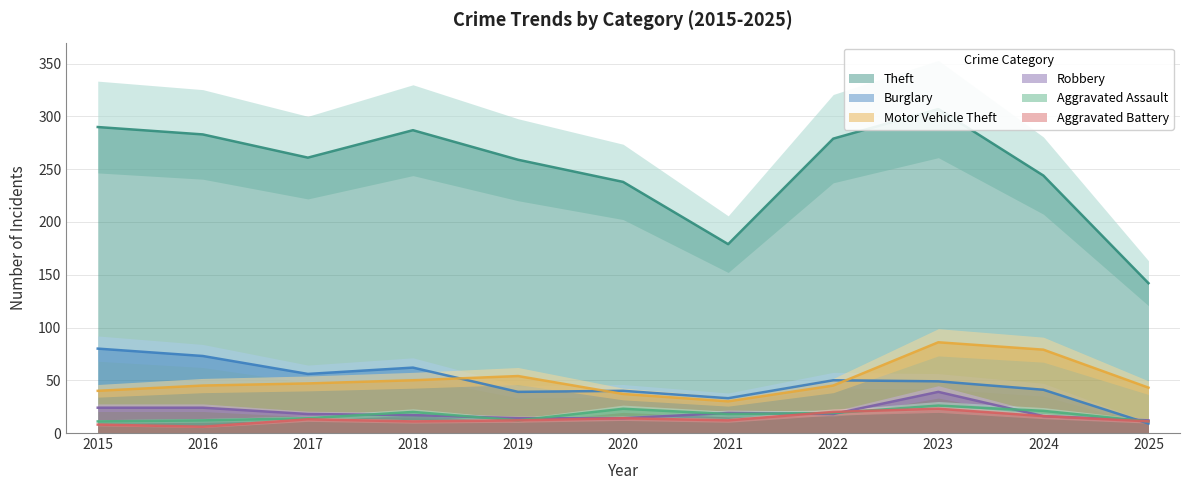

True or false: Motor Vehicle Theft has more than 0 interior local peaks.

True